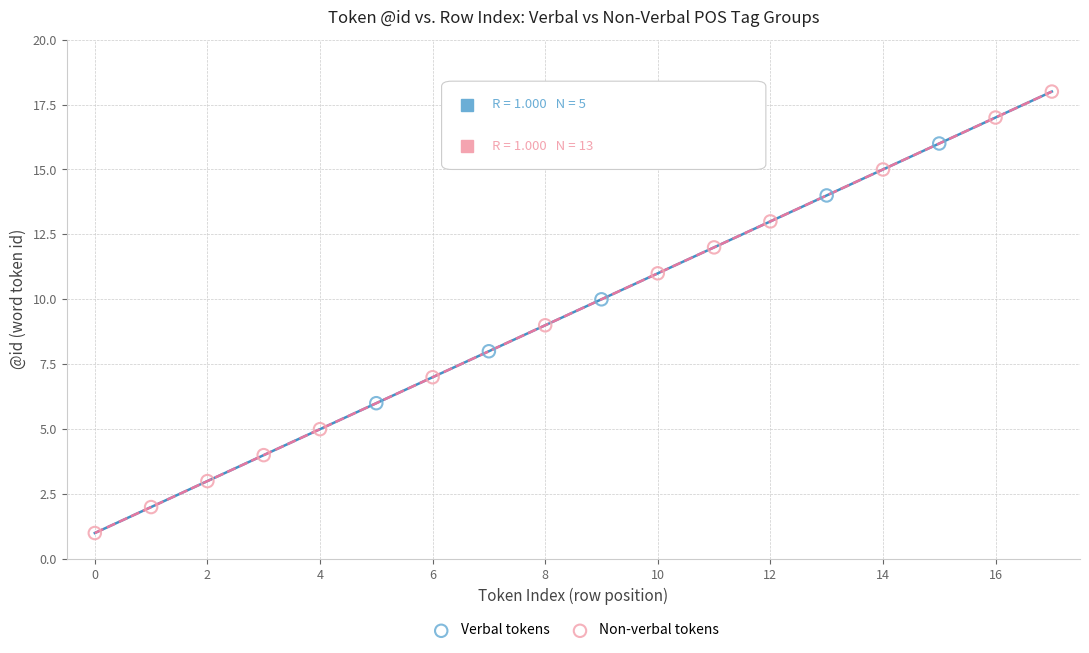

Which series reaches the maximum Y coordinate?

Non-verbal tokens